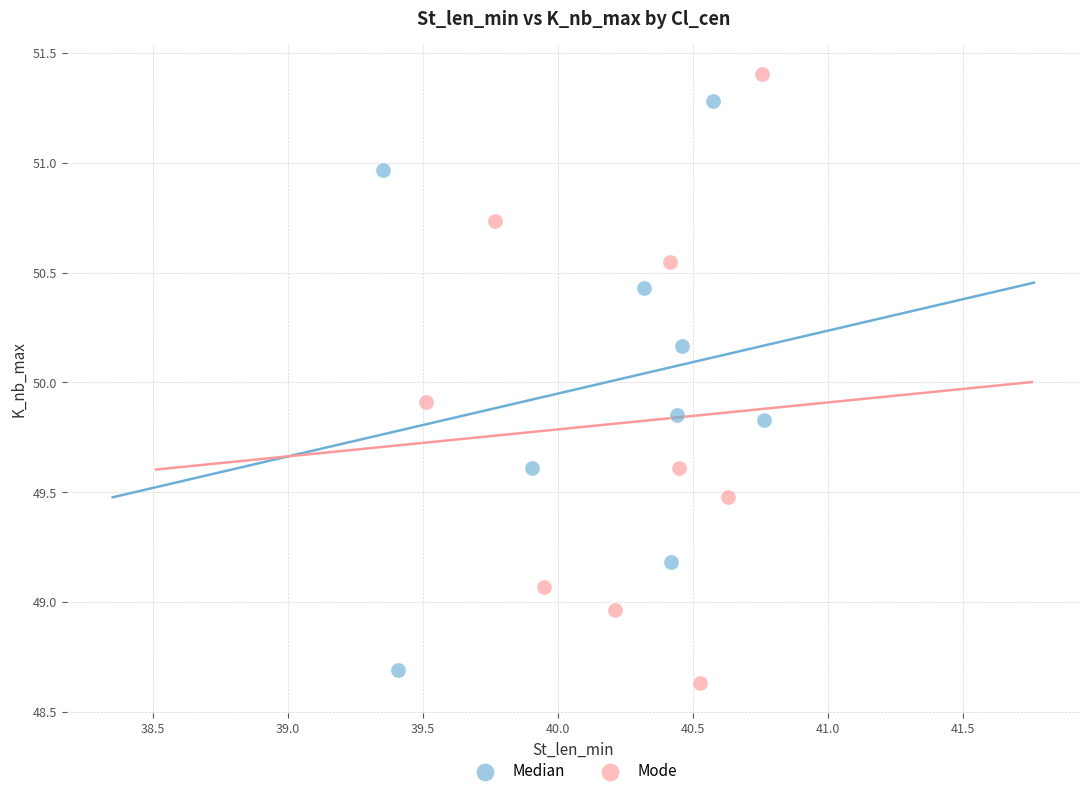

Which series reaches the minimum Y coordinate?

Mode